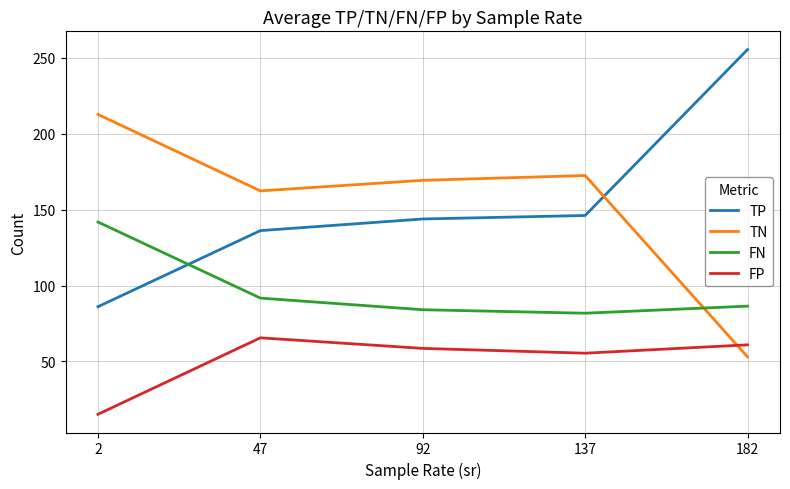

Count the number of data series in this chart.

4